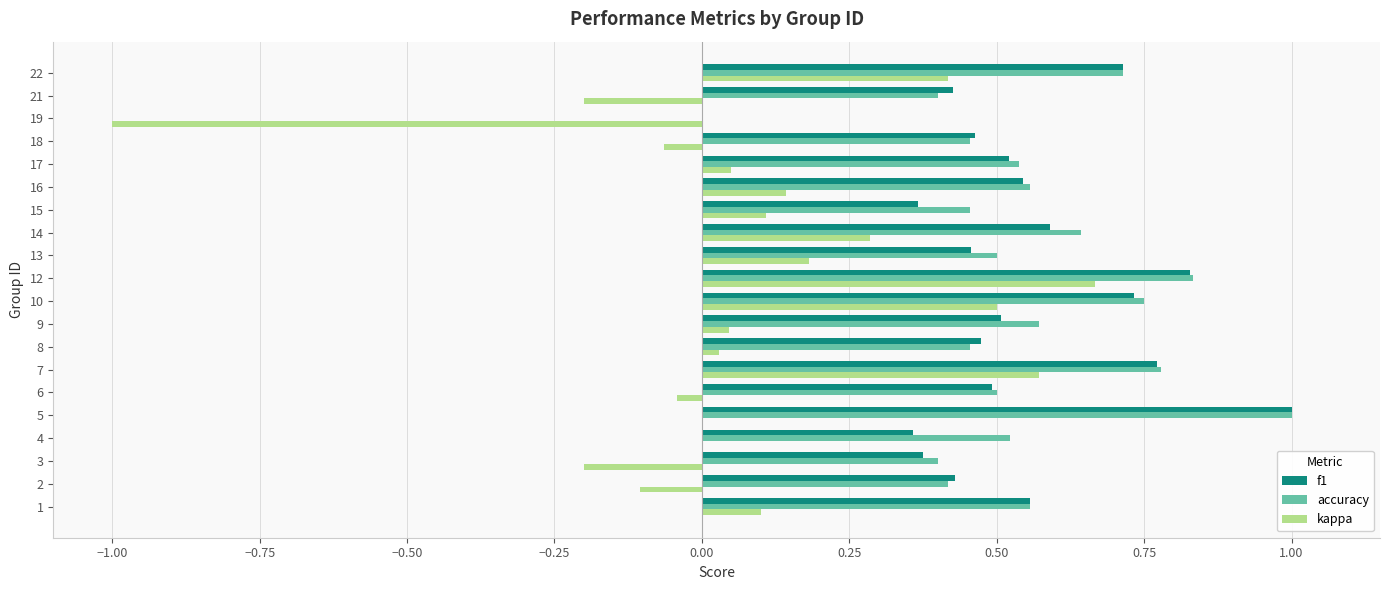

What is the sum of all accuracy values?

11.0